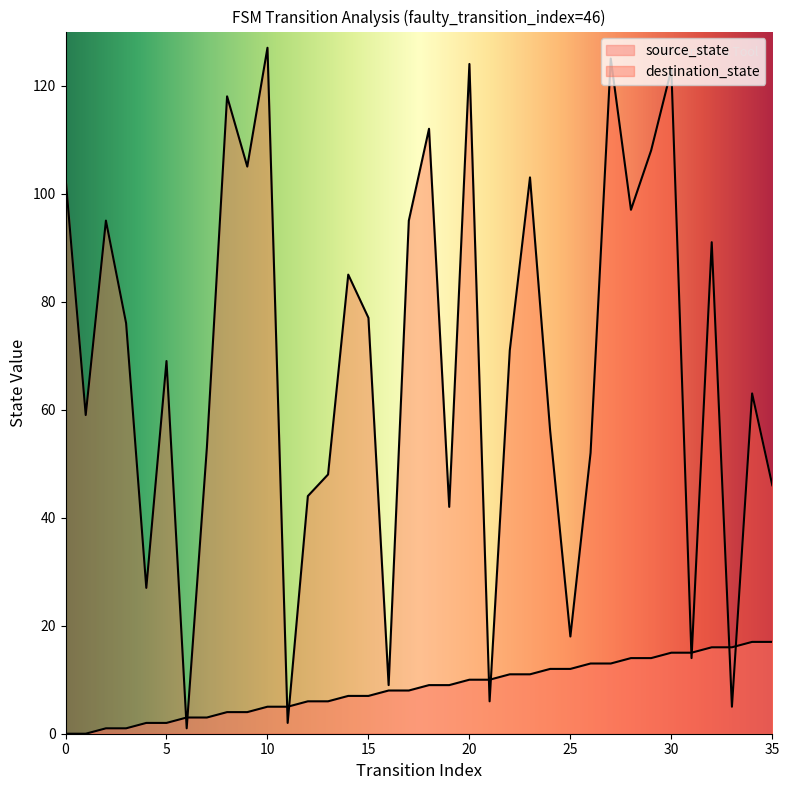

At which category does the chart reach its peak across all series?

10